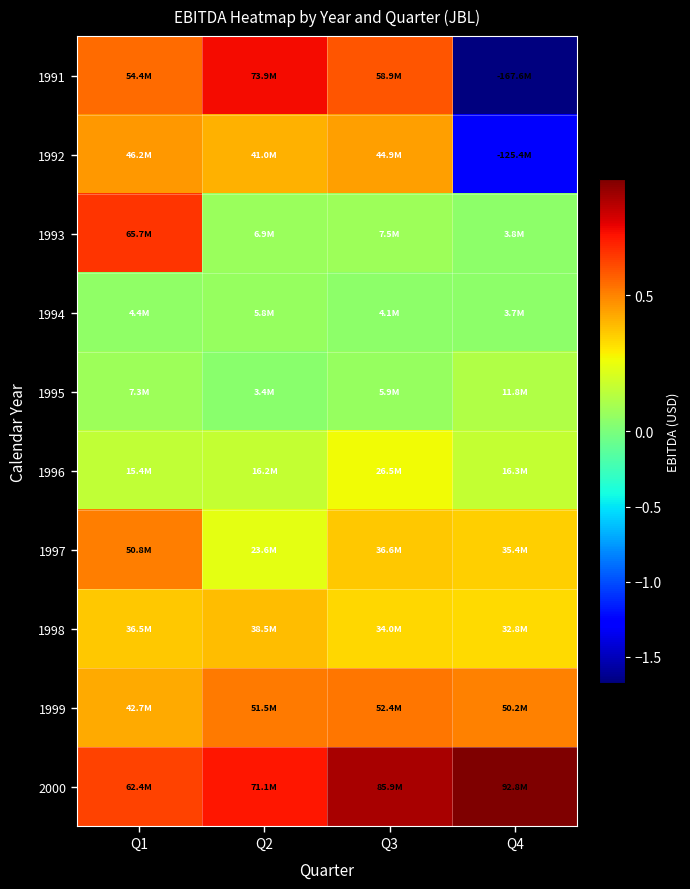

Reading left to right, extract all data points from this chart.

1991: Q1=54400000	Q2=73900000	Q3=58900000	Q4=-167600000
1992: Q1=46200000	Q2=41000000	Q3=44900000	Q4=-125400000
1993: Q1=65700000	Q2=6900000	Q3=7500000	Q4=3800000
1994: Q1=4400000	Q2=5800000	Q3=4100000	Q4=3700000
1995: Q1=7300000	Q2=3400000	Q3=5900000	Q4=11800000
1996: Q1=15400000	Q2=16200000	Q3=26500000	Q4=16300000
1997: Q1=50800000	Q2=23600000	Q3=36600000	Q4=35400000
1998: Q1=36455000	Q2=38500000	Q3=34000000	Q4=32800000
1999: Q1=42700000	Q2=51500000	Q3=52400000	Q4=50200000
2000: Q1=62400000	Q2=71148000	Q3=85917000	Q4=92786000